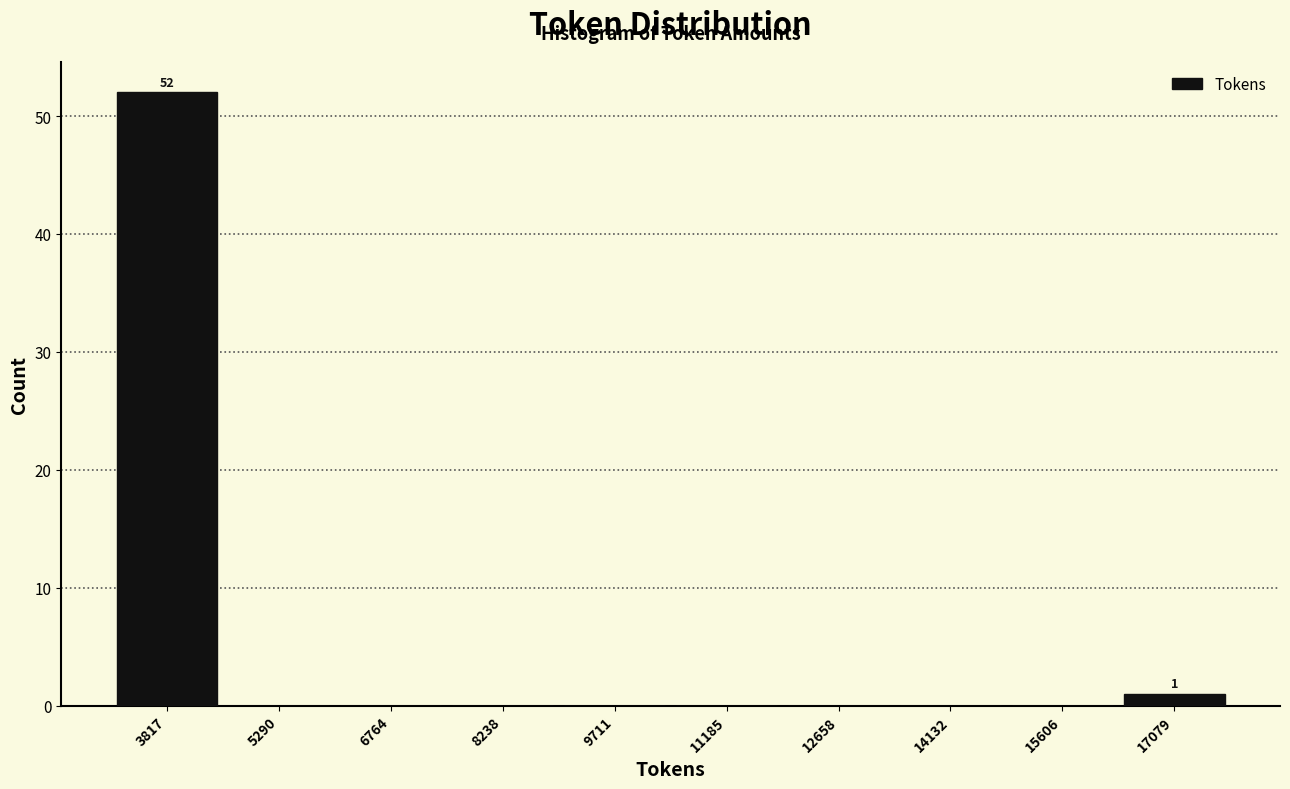

Over which range of the x-axis is the bar tallest?

3000 to 4600